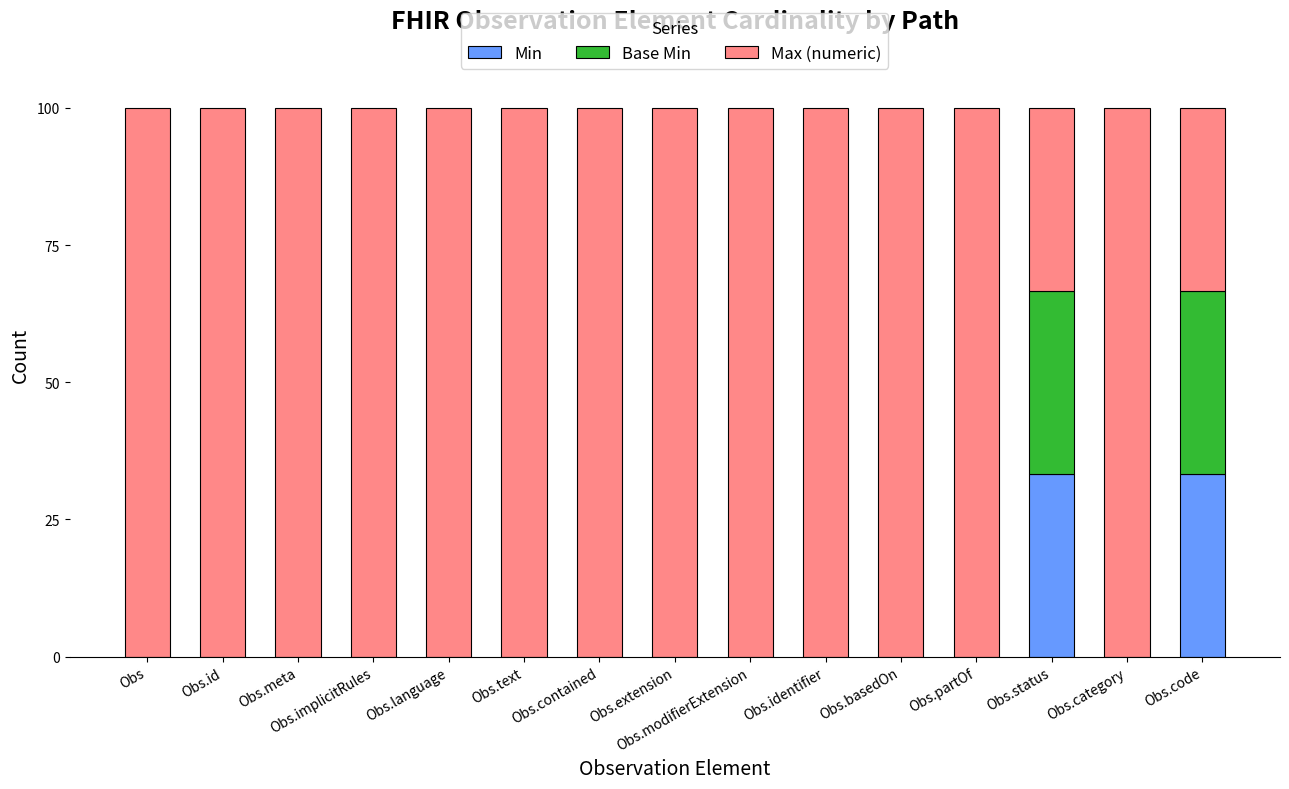

What is the total value across all series at Obs.contained?

100.0